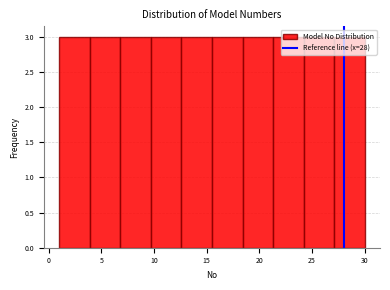

How tall is the bar that spans 18.4 to 21.3 on the x-axis? Neither the bar edges nor the heights are printed on the chart, so give them approximately, as read against the axes.

3